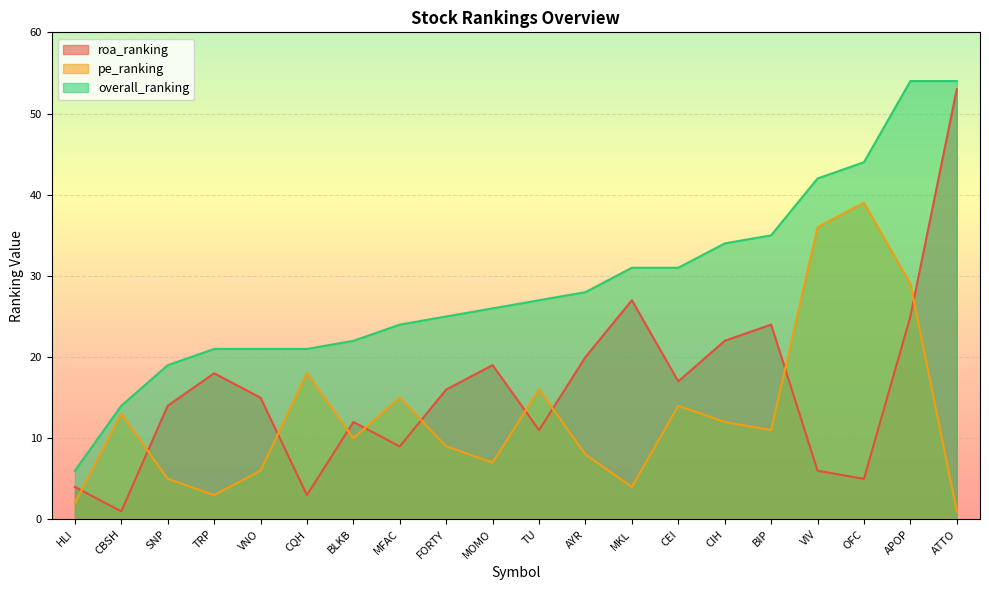

The value of roa_ranking at MOMO is 29. True or false?

False